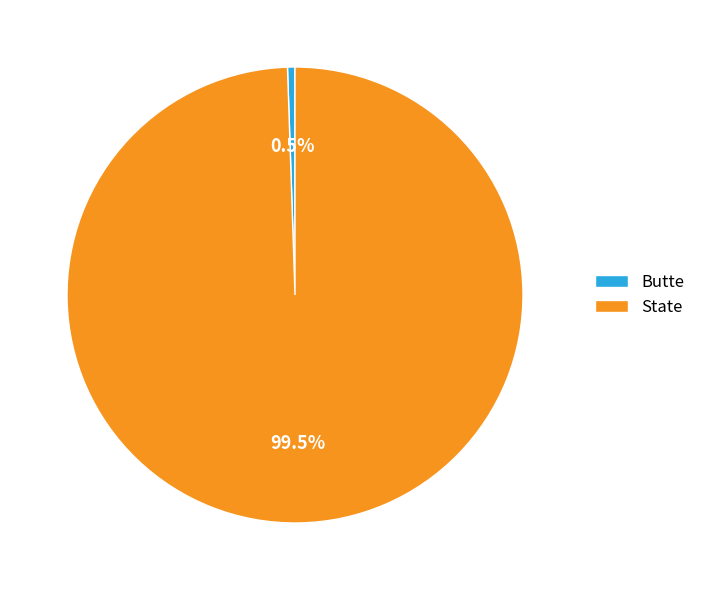

Count the number of slices in the pie.

2